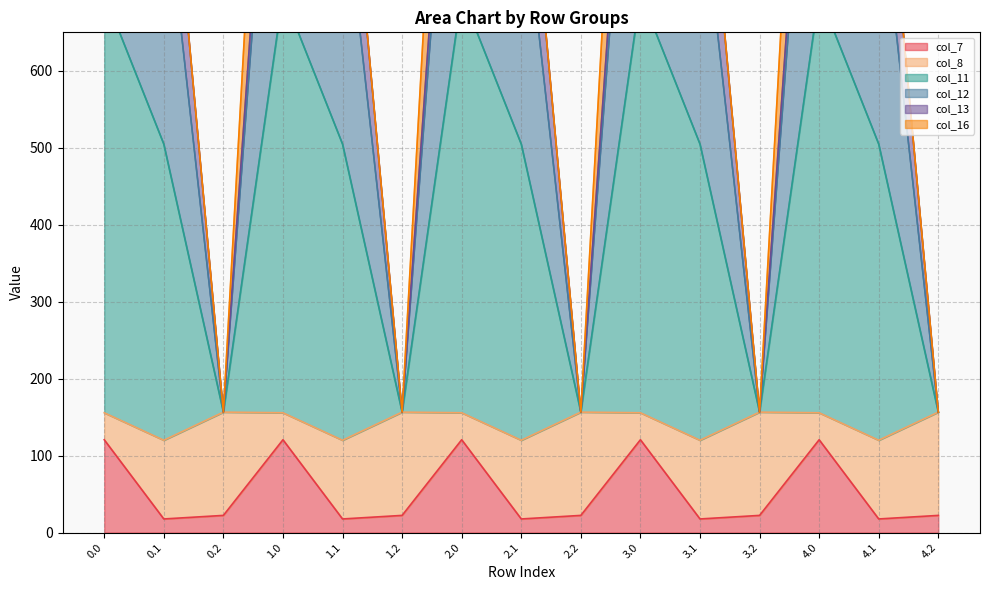

What is the total value across all series at 1.1?

1870.0